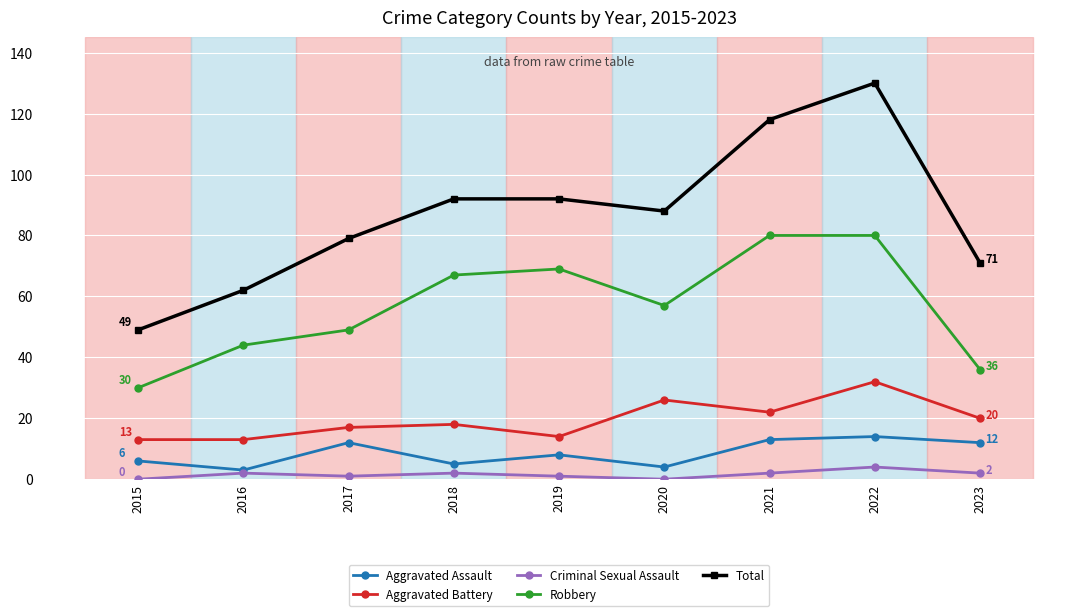

What value does the Total series have at 2020?

88